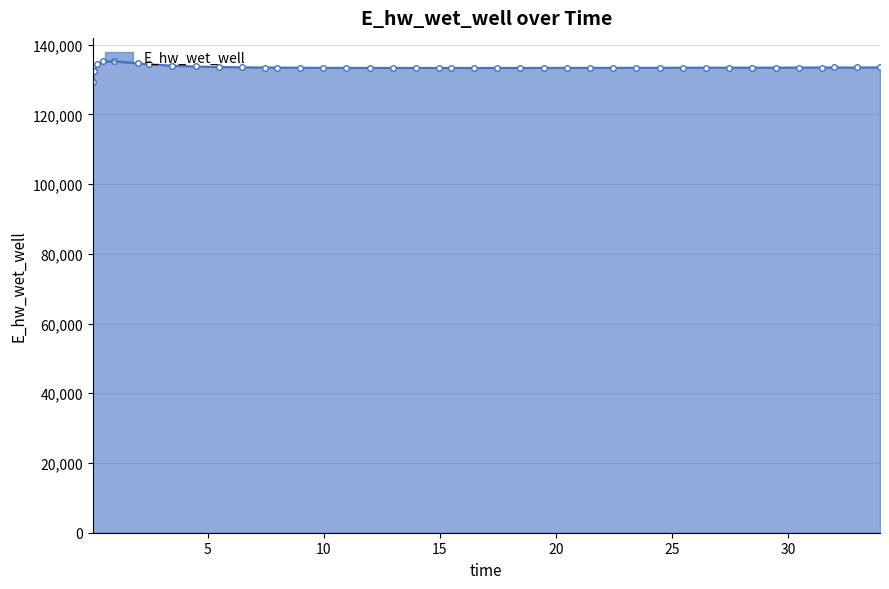

True or false: there are more than 0 points higher than both neighbors.

True